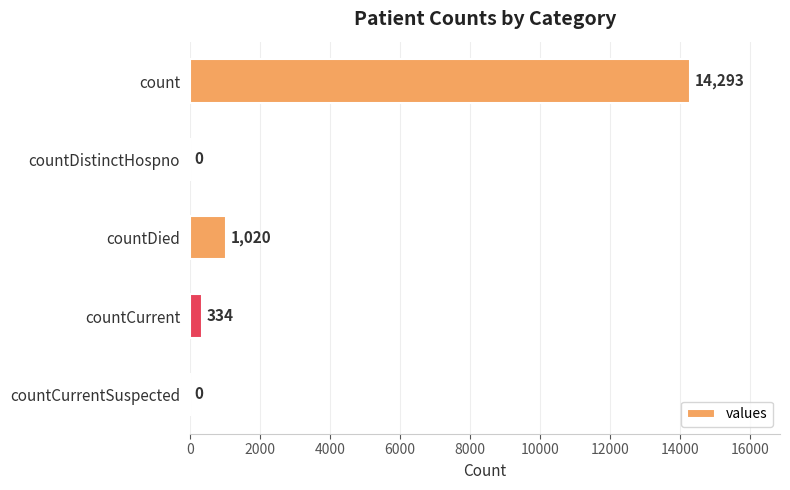

Is it true that the value at countCurrentSuspected is 0?

True